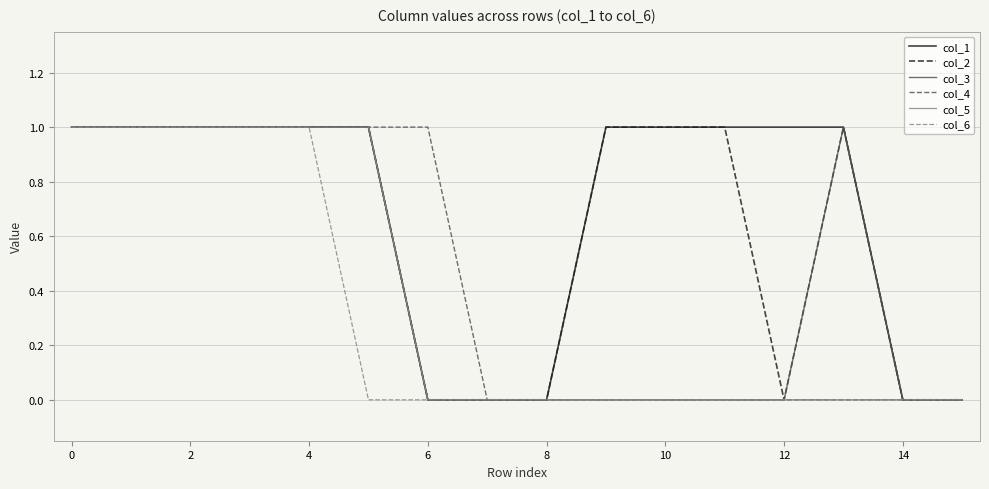

Which series has the largest total across all categories?

col_1